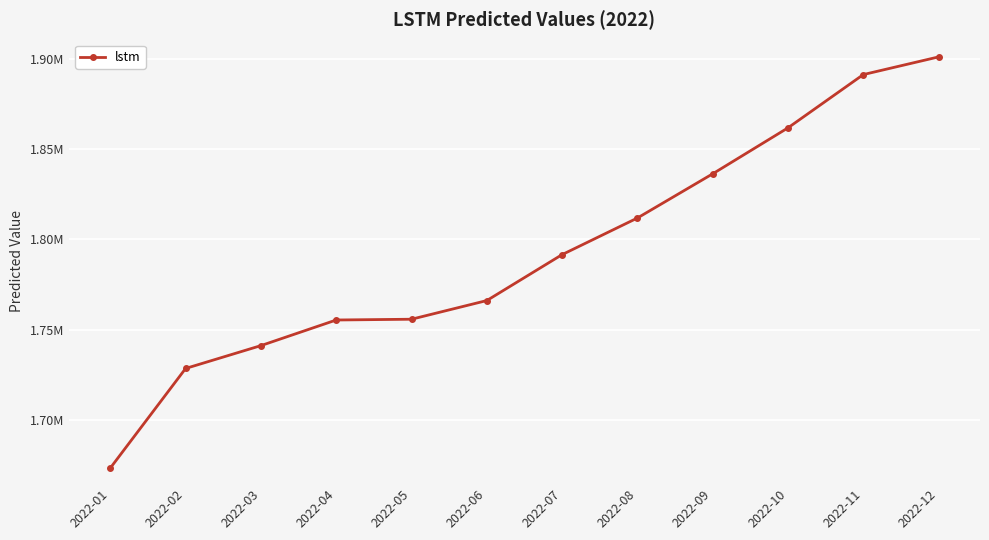

What is the difference between the maximum and minimum values?

227321.1